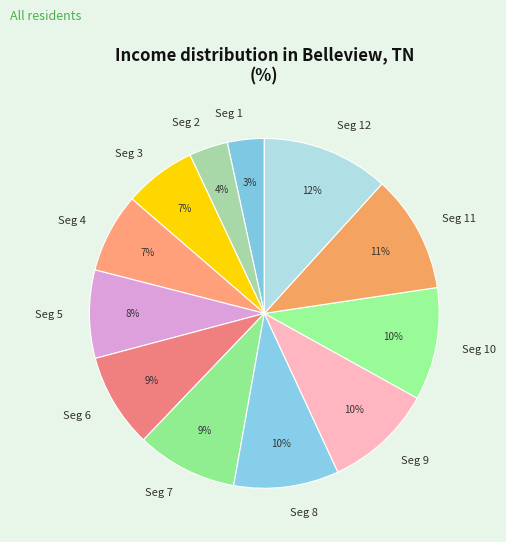

To the nearest percent, what percentage of the pie is Seg 8?

10%